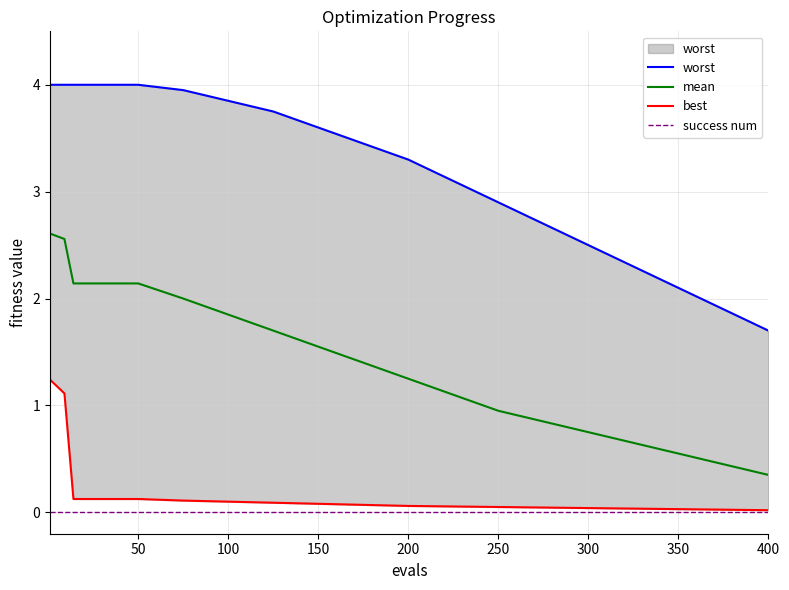

True or false: success num and mean intersect in this chart.

False